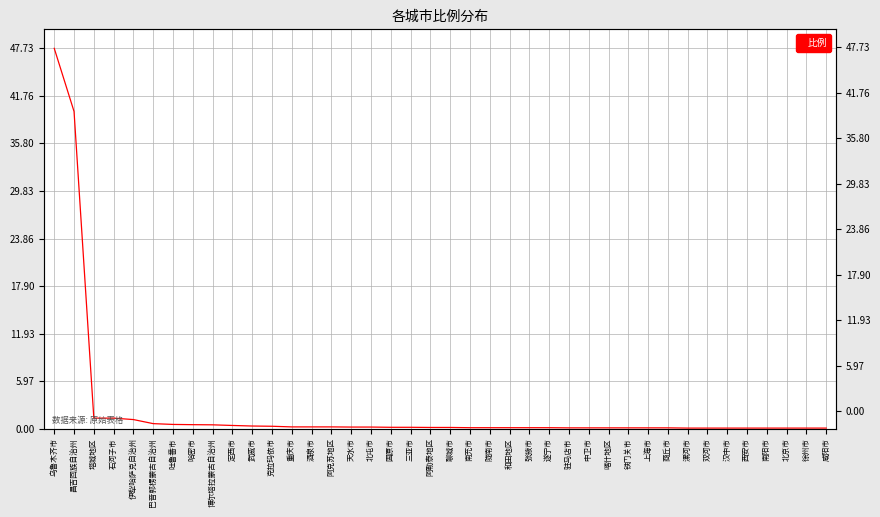

What is the difference between the values at 北京市 and 石河子市?

1.2